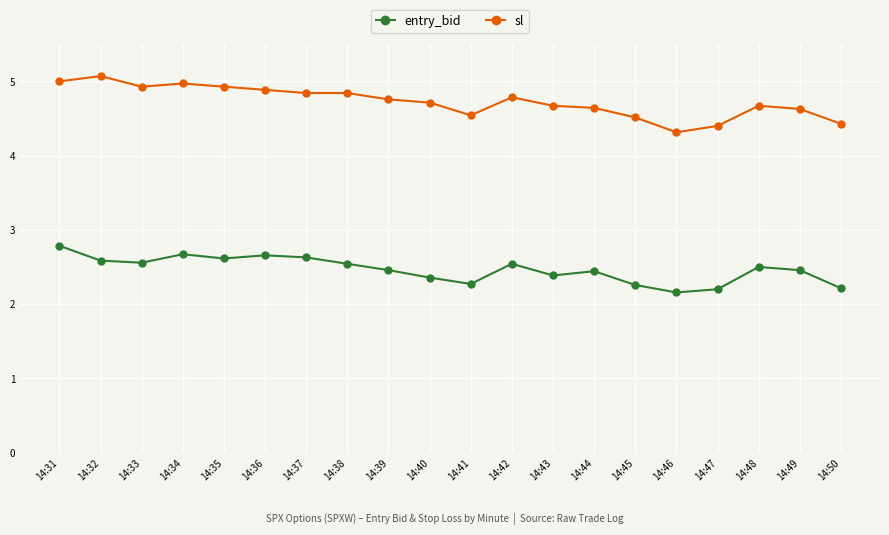

At which label does sl reach its minimum?

14:46